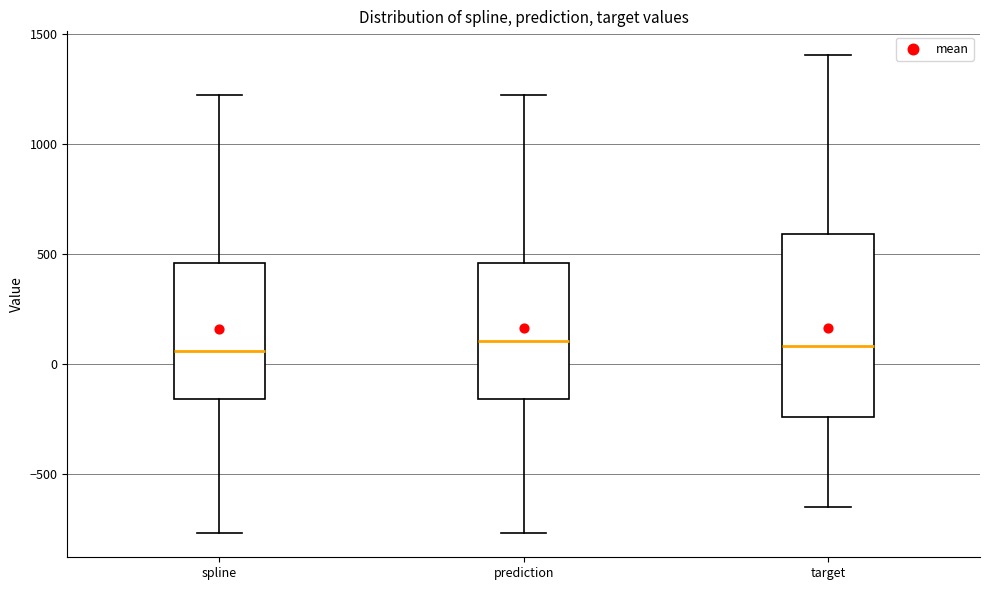

Where does the upper whisker of the box for spline end on the y-axis? The values are not printed on the chart, so give them approximately, as read against the axis.

1200